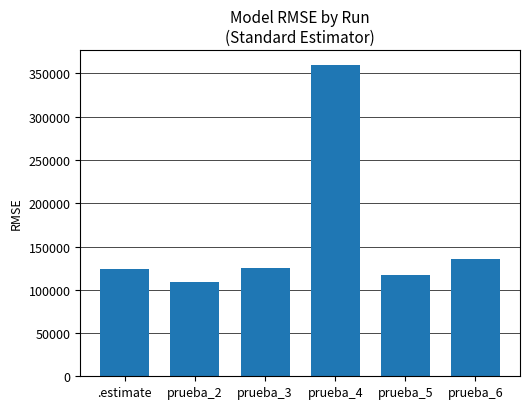

What is the minimum value shown in the chart?

108614.7